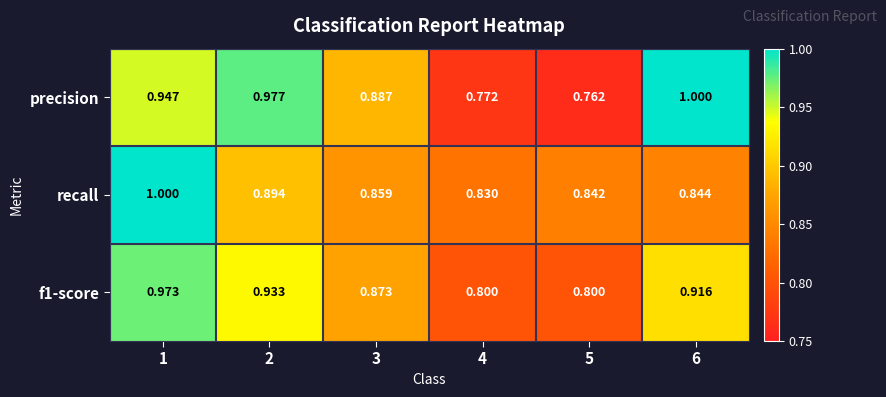

Which series has the largest total across all categories?

precision